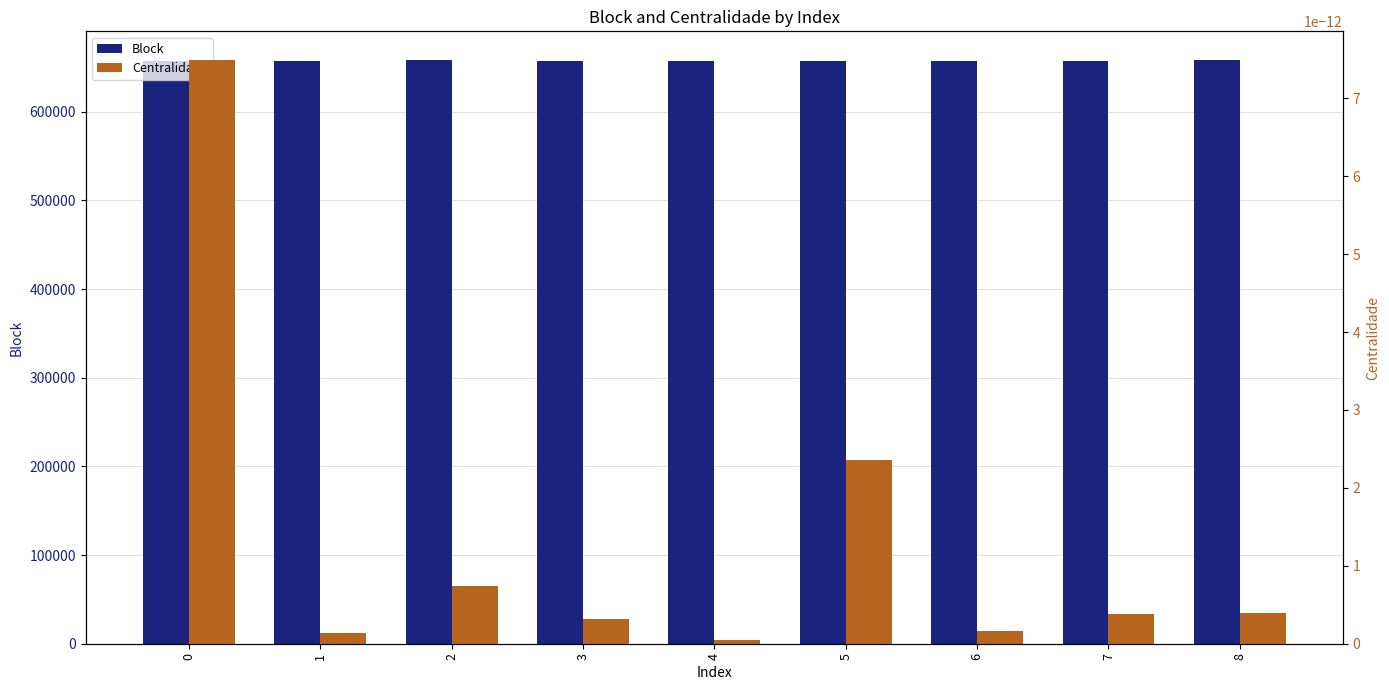

Reading left to right, transcribe all the data shown in this chart.

Block: 657647.0	657587.0	657701.0	657631.0	657596.0	657625.0	657685.0	657584.0	657696.0
Centralidade: 0.0	0.0	0.0	0.0	0.0	0.0	0.0	0.0	0.0